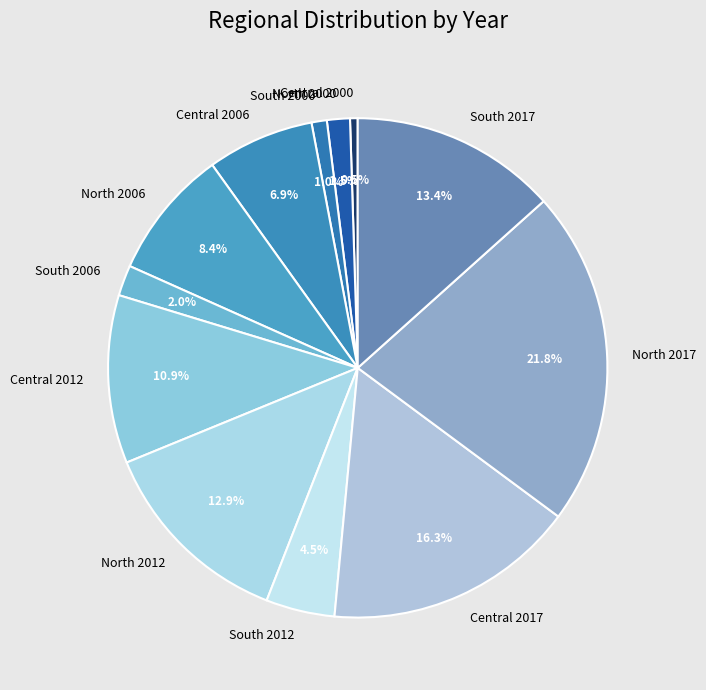

Is there a majority slice in this chart?

No